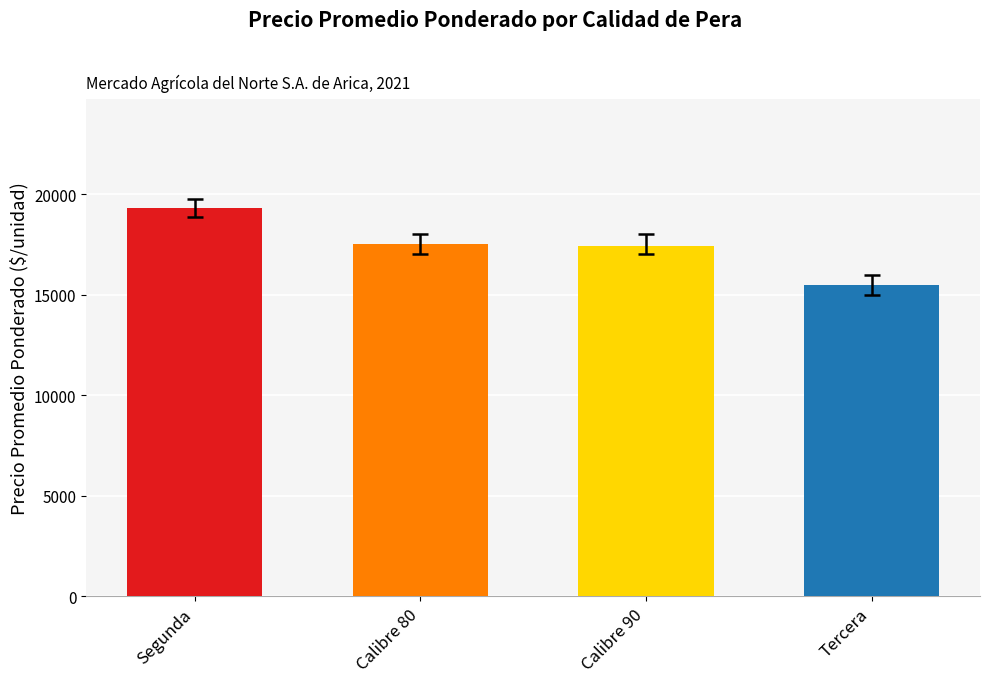

The chart shows a value of 7028 at Segunda. True or false?

False